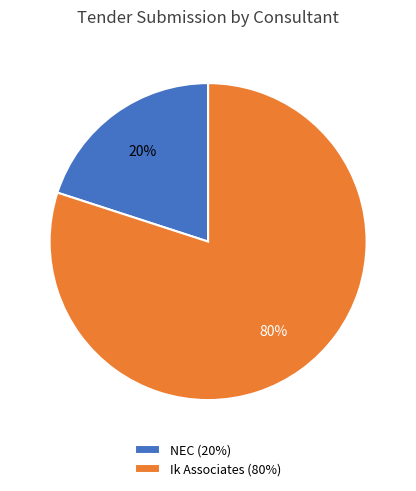

Do Ik Associates (80%) and NEC (20%) together represent more than half of the pie?

Yes